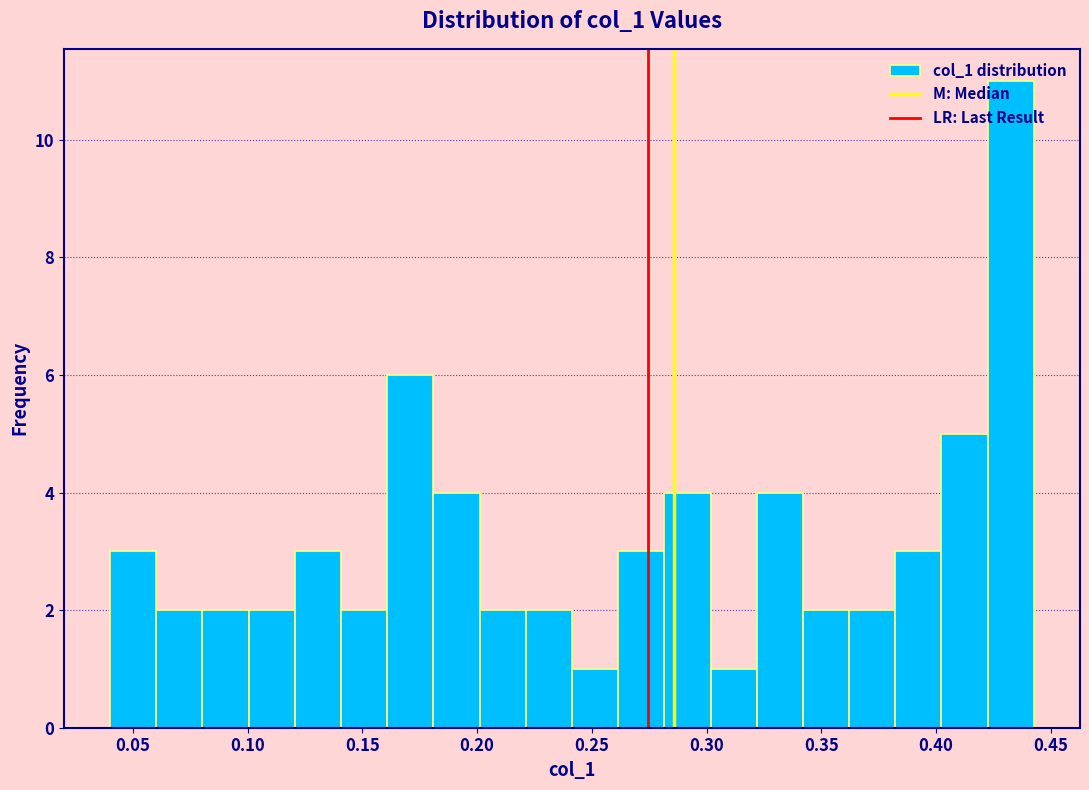

Reading left to right, list every bar in this chart as the range it spans on the x-axis followed by its height. Neither the bar edges nor the heights are printed on the chart, so give them approximately, as read against the axes.

0.040 to 0.060: 3
0.060 to 0.080: 2
0.080 to 0.100: 2
0.100 to 0.120: 2
0.120 to 0.140: 3
0.140 to 0.160: 2
0.160 to 0.180: 6
0.180 to 0.200: 4
0.200 to 0.220: 2
0.220 to 0.240: 2
0.240 to 0.260: 1
0.260 to 0.280: 3
0.280 to 0.300: 4
0.300 to 0.320: 1
0.320 to 0.340: 4
0.340 to 0.360: 2
0.360 to 0.380: 2
0.380 to 0.400: 3
0.400 to 0.425: 5
0.425 to 0.445: 11